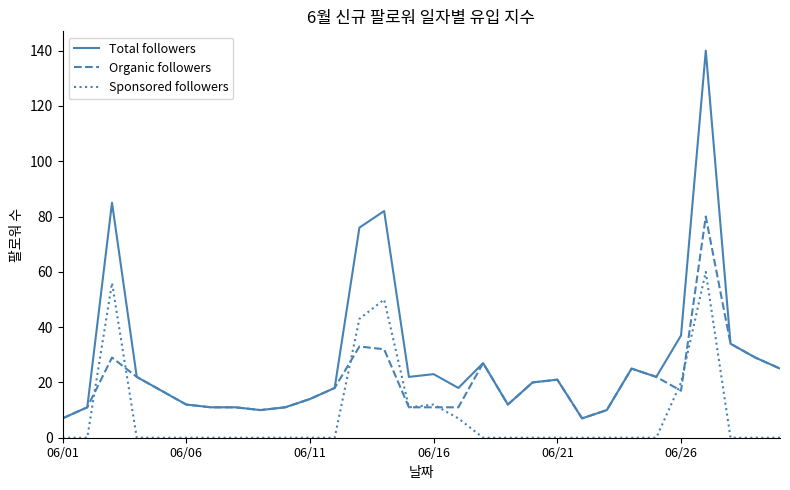

Which series has the largest range (max minus min)?

Total followers